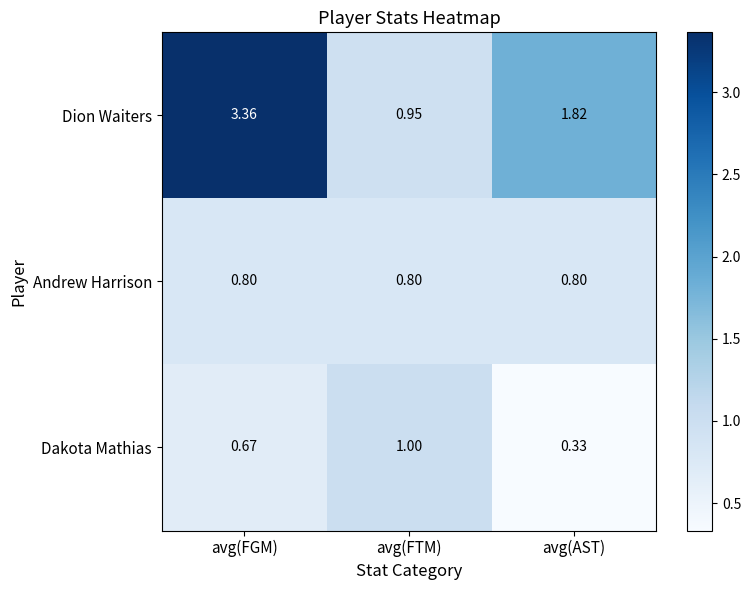

Rank the series by their maximum value, from highest to lowest.

Dion Waiters, Dakota Mathias, Andrew Harrison